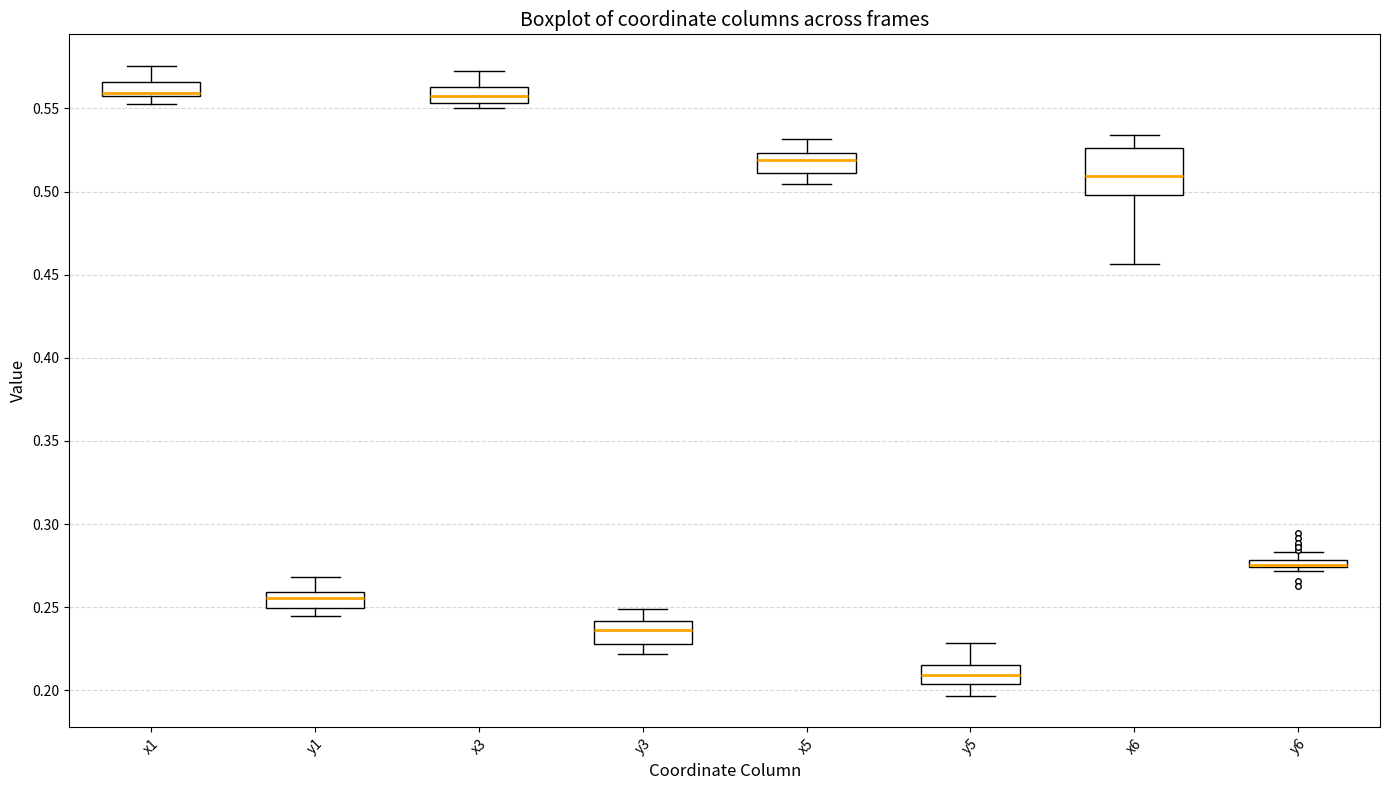

Where is the lower edge of the box for y6 on the y-axis? The values are not printed on the chart, so give them approximately, as read against the axis.

0.275